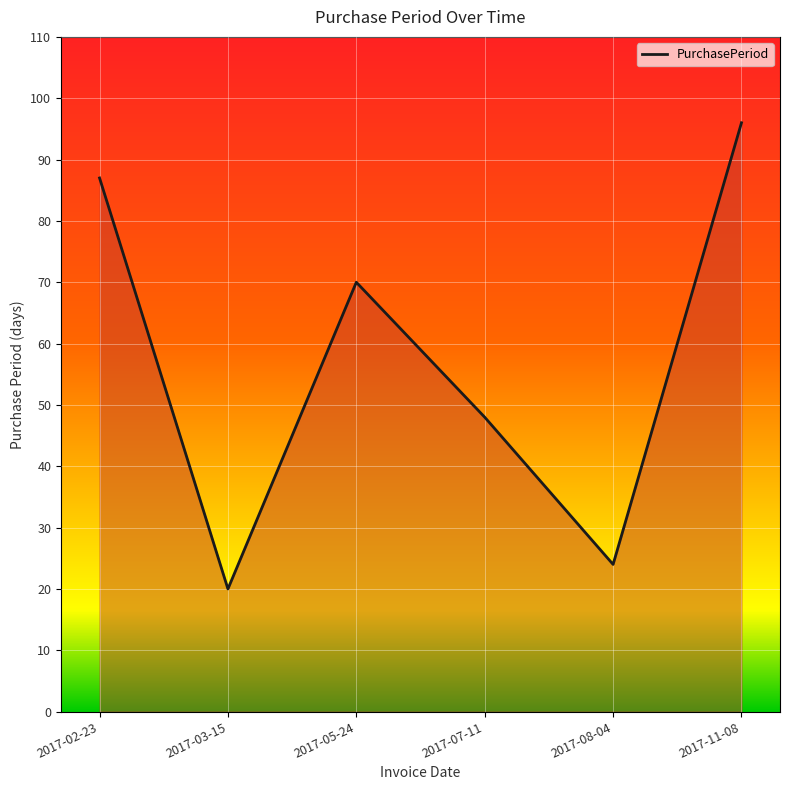

Read the value at 2017-03-15, to the nearest 10.

20